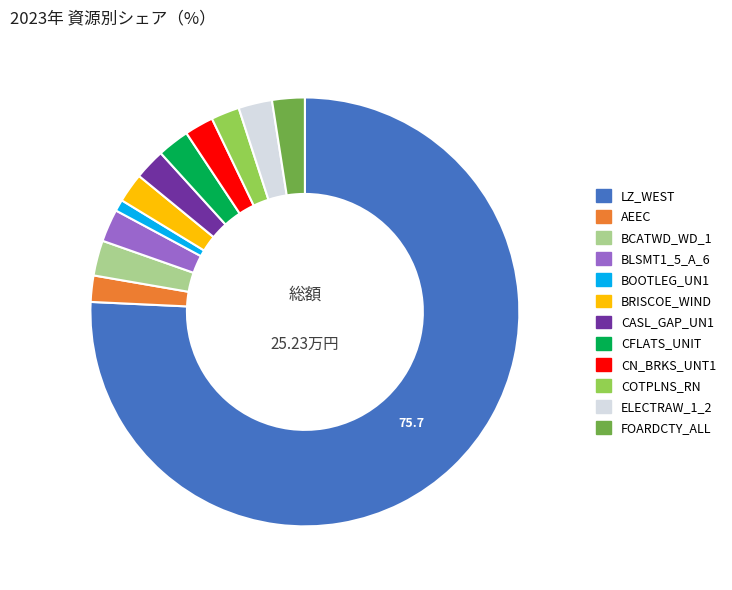

True or false: BLSMT1_5_A_6 accounts for 2% of the total.

True